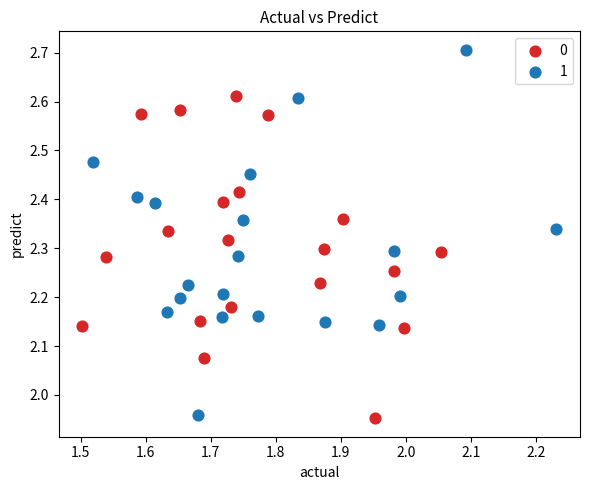

What are all the series names shown in the legend?

0, 1